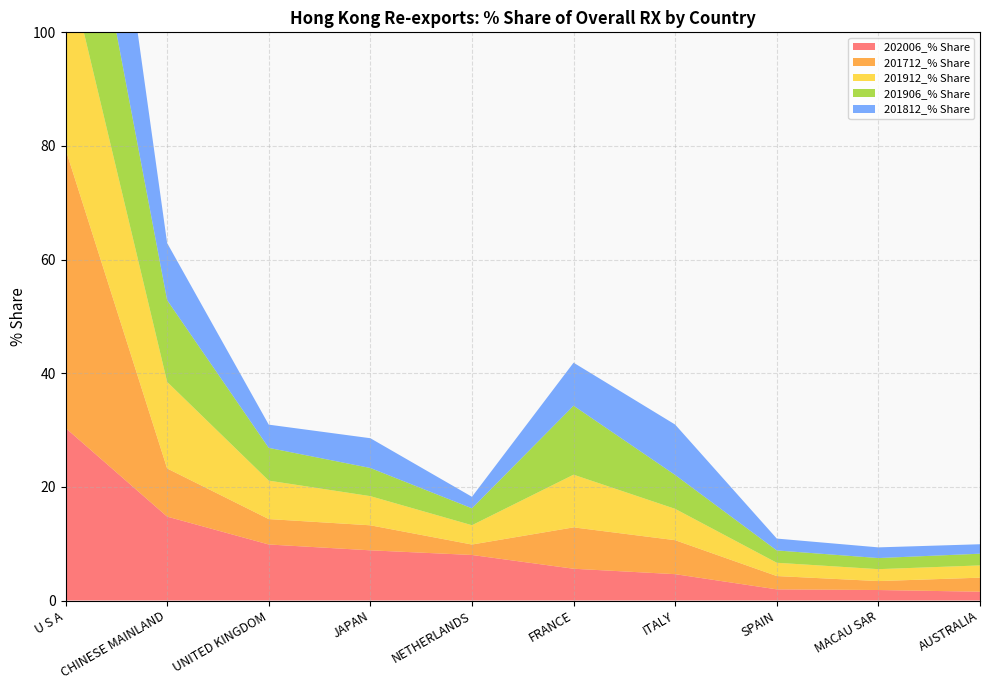

Reading right to left, transcribe all the data shown in this chart.

202006_% Share: 1.6	1.8	2.0	4.6	5.6	8.0	8.8	9.9	14.8	30.4
201712_% Share: 2.5	1.6	2.3	6.0	7.3	1.8	4.4	4.5	8.5	49.1
201912_% Share: 2.2	2.1	2.3	5.5	9.3	3.4	5.1	6.8	15.2	34.1
201906_% Share: 2.1	2.0	2.2	6.0	12.1	3.0	5.0	5.8	14.4	33.7
201812_% Share: 1.7	1.9	2.1	8.9	7.6	2.0	5.2	4.1	10.1	43.5